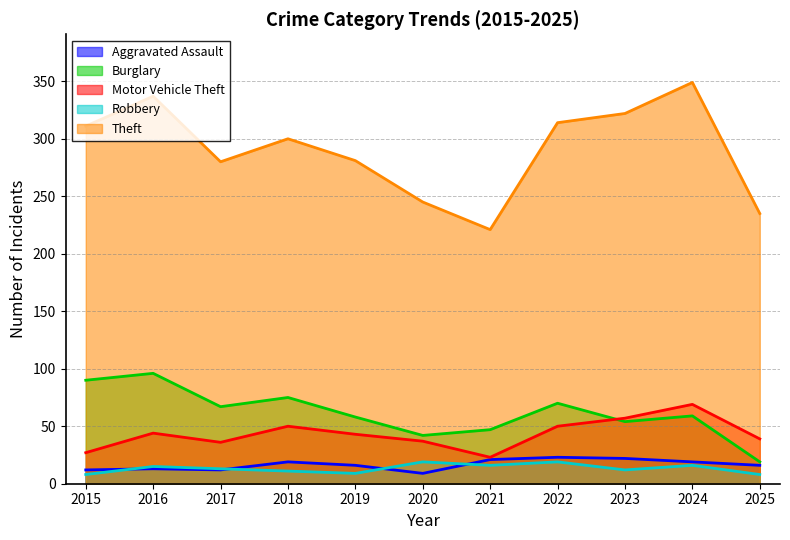

Read the Motor Vehicle Theft value at 2016, to the nearest 5.

45